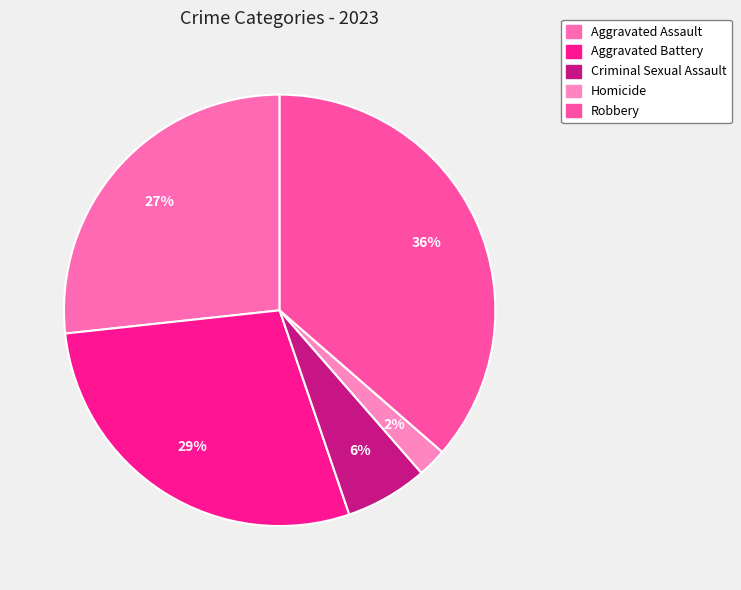

What is the ratio of the value at Aggravated Battery to the value at Aggravated Assault?

1.1